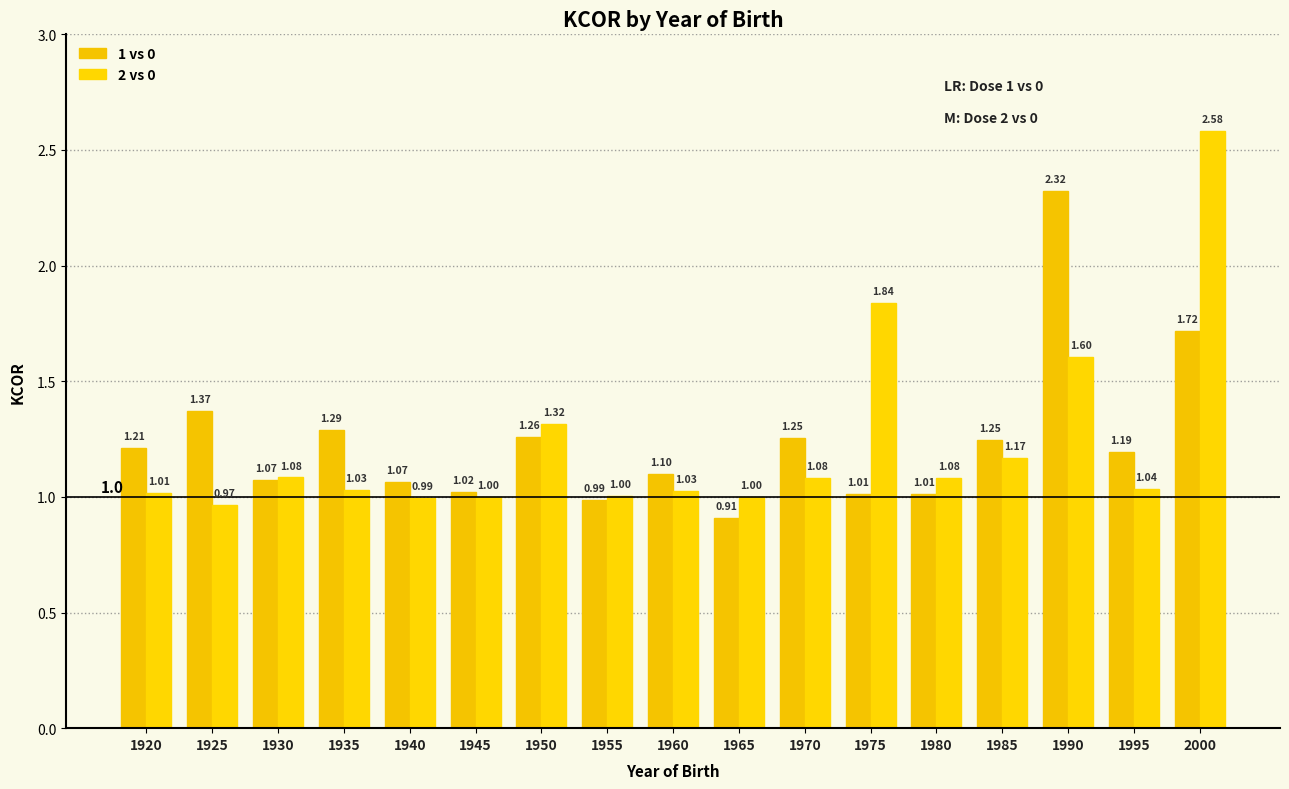

What is the difference between the second highest and second lowest values in the 1 vs 0 series?

0.7